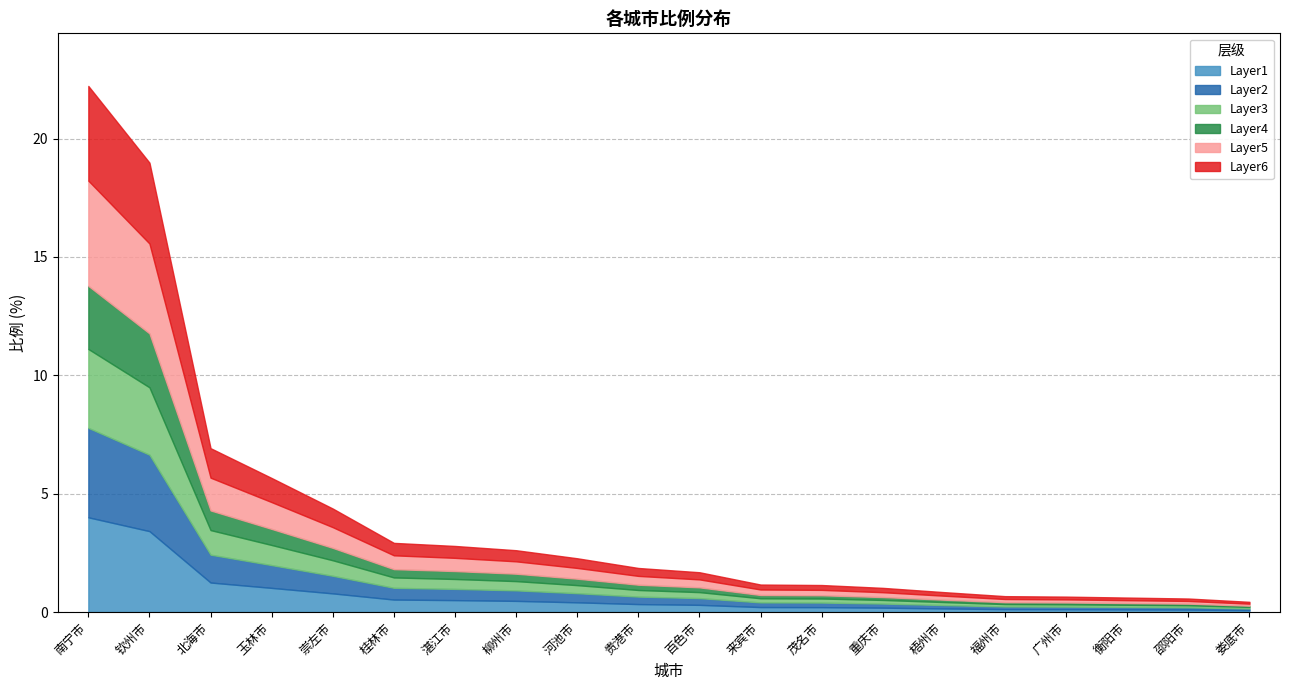

List the labels in order of value, largest first.

南宁市, 钦州市, 北海市, 玉林市, 崇左市, 桂林市, 湛江市, 柳州市, 河池市, 贵港市, 百色市, 来宾市, 茂名市, 重庆市, 梧州市, 福州市, 广州市, 衡阳市, 邵阳市, 娄底市